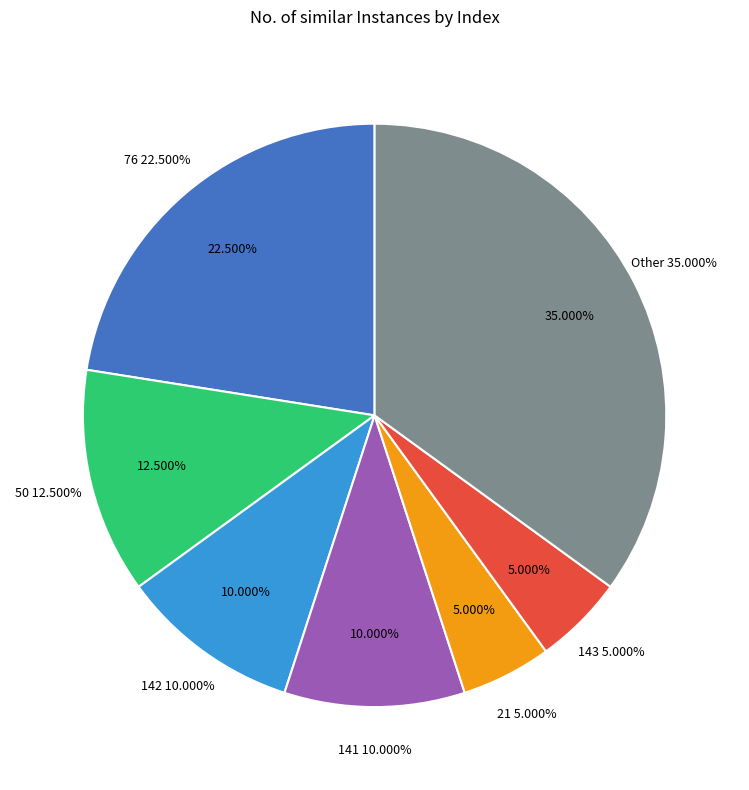

The 38 slice represents 1% of the pie. True or false?

False